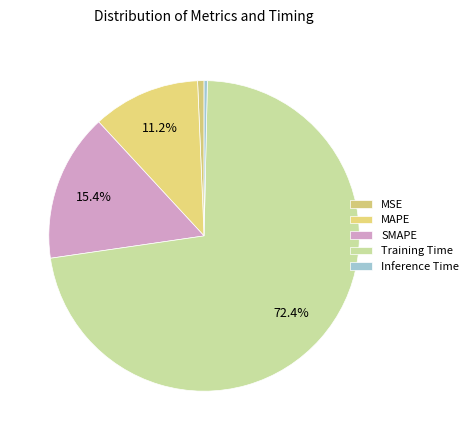

What is the change in value from MAPE to Training Time?

+3.0